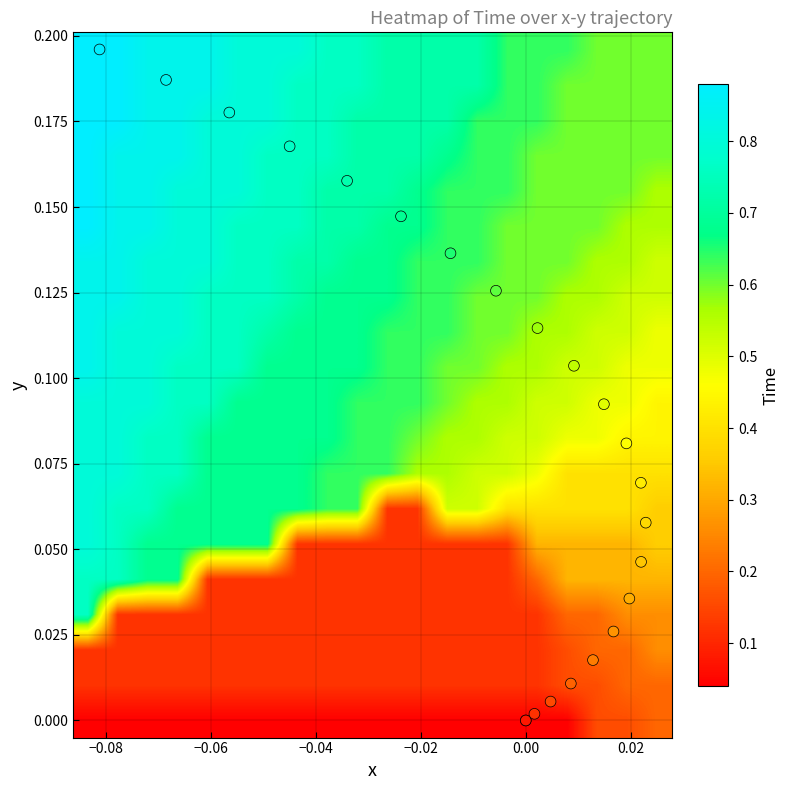

Count the number of categories in the chart.

23